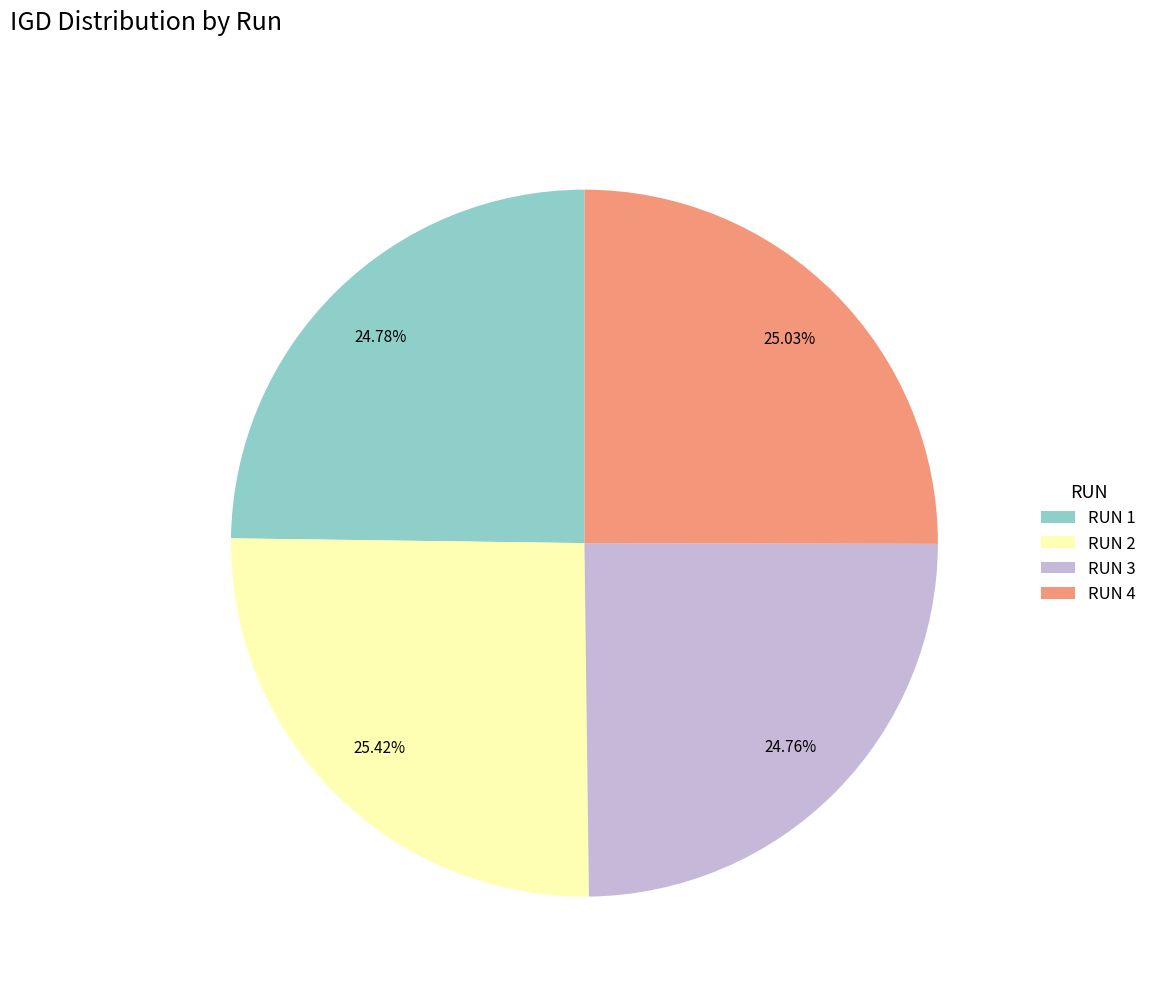

Is it true that RUN 1 is 11% of the pie?

False